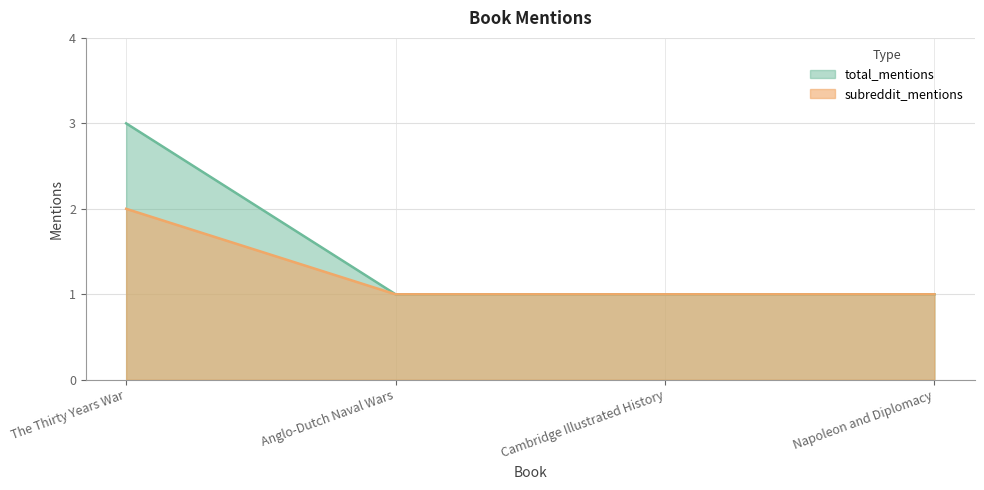

What is the label of the 2nd point from the left?

Anglo-Dutch Naval Wars